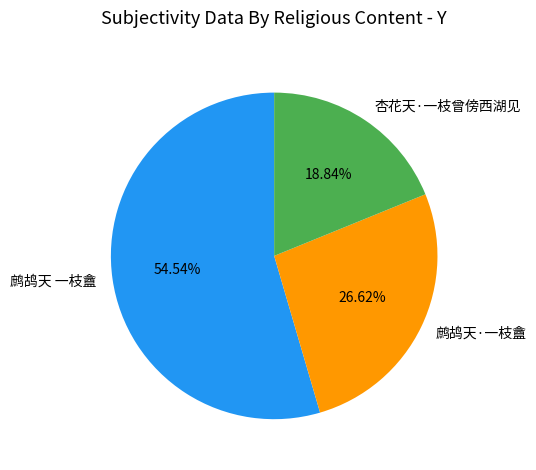

How many slices are in this pie chart?

3